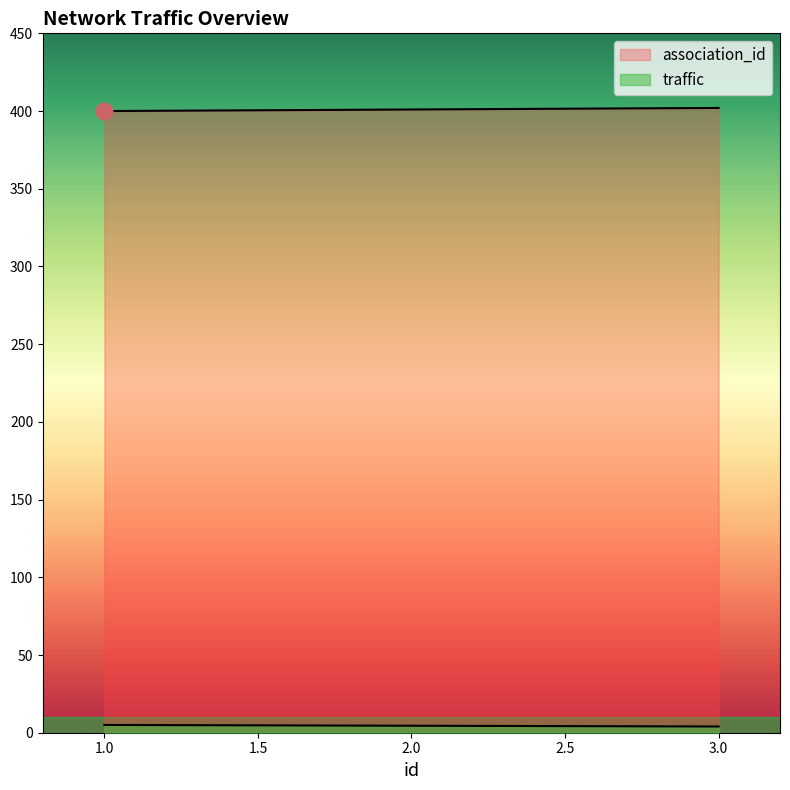

What is the sum of all association_id values?

1203.0